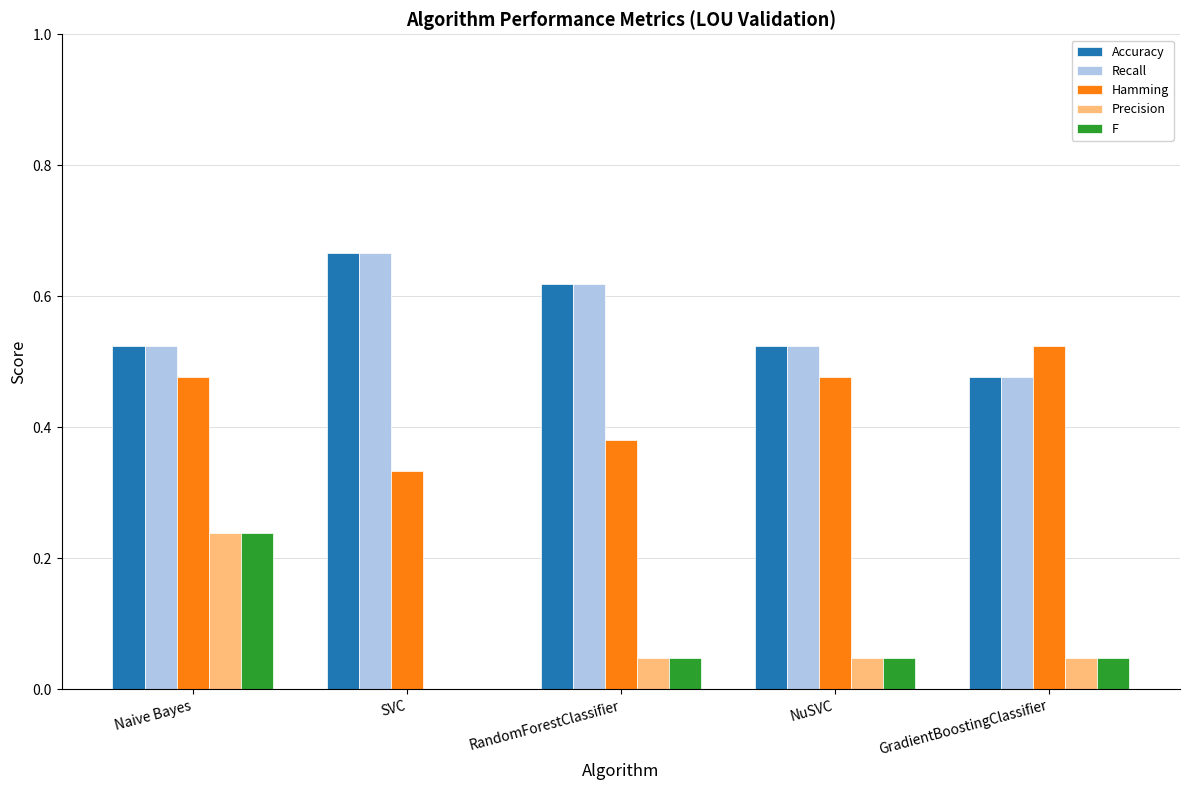

Is the value of Accuracy at NuSVC greater than the value of Hamming at RandomForestClassifier?

Yes